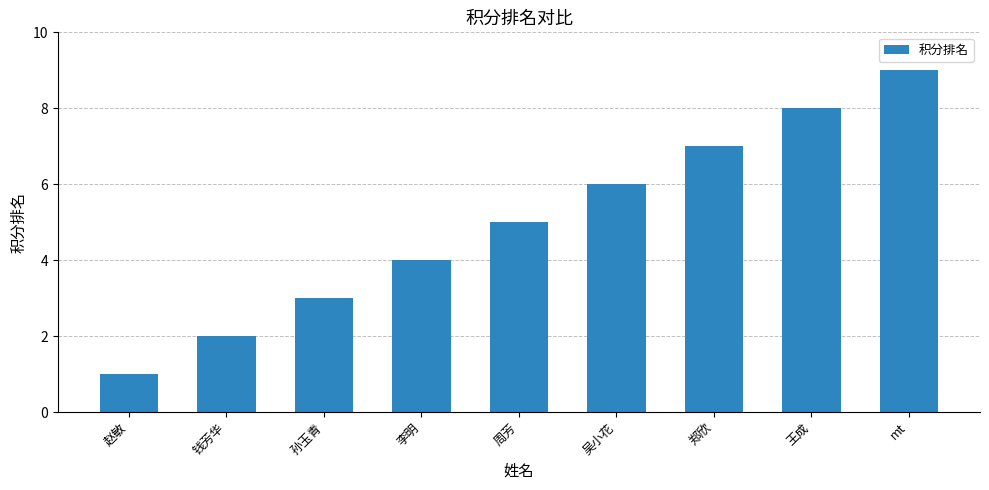

What is the label of the 5th bar from the left?

周芳